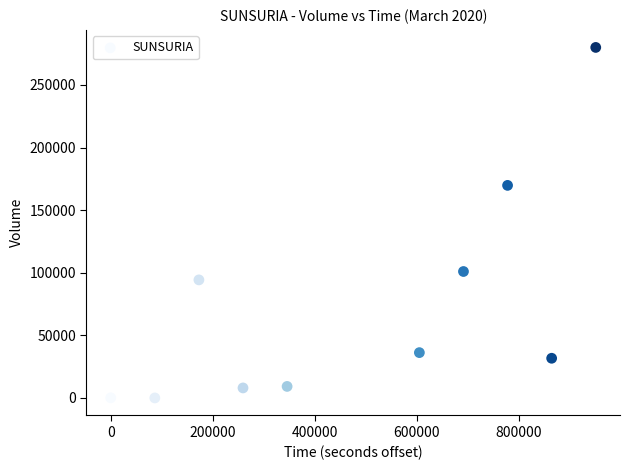

What Y value in the scatter plot is closest to 140000?

169800